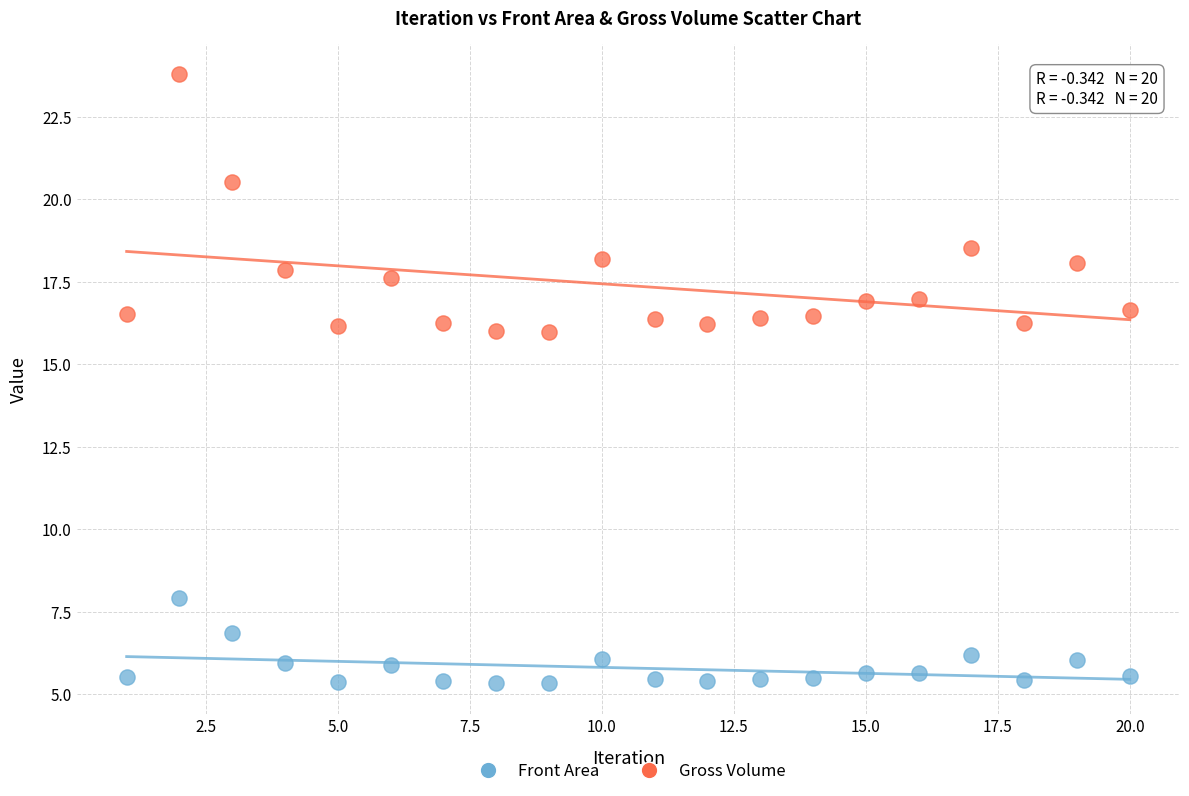

Which series contains the lowest Y value?

Front Area